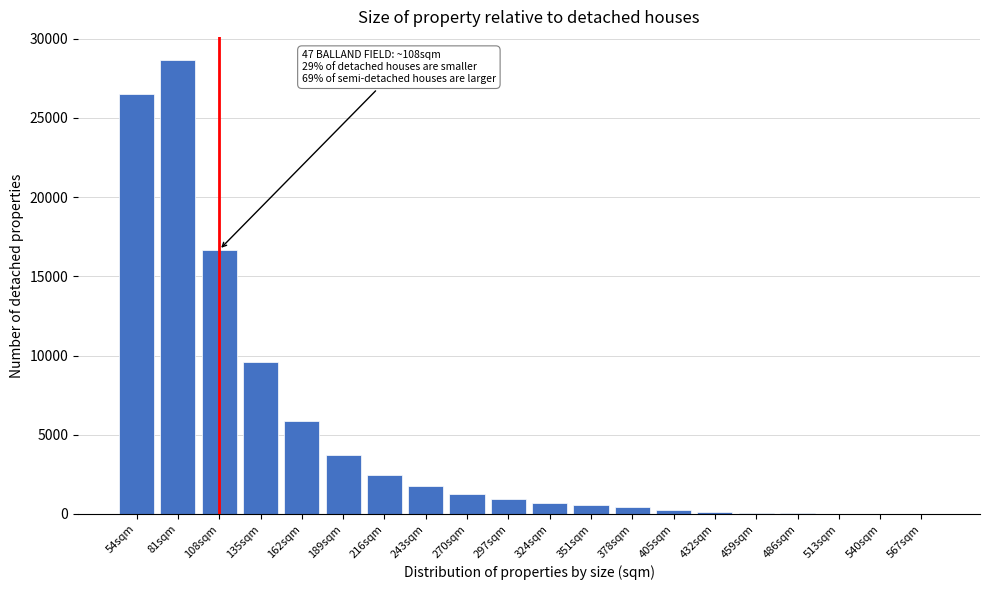

What is the maximum value shown in the chart?

28682